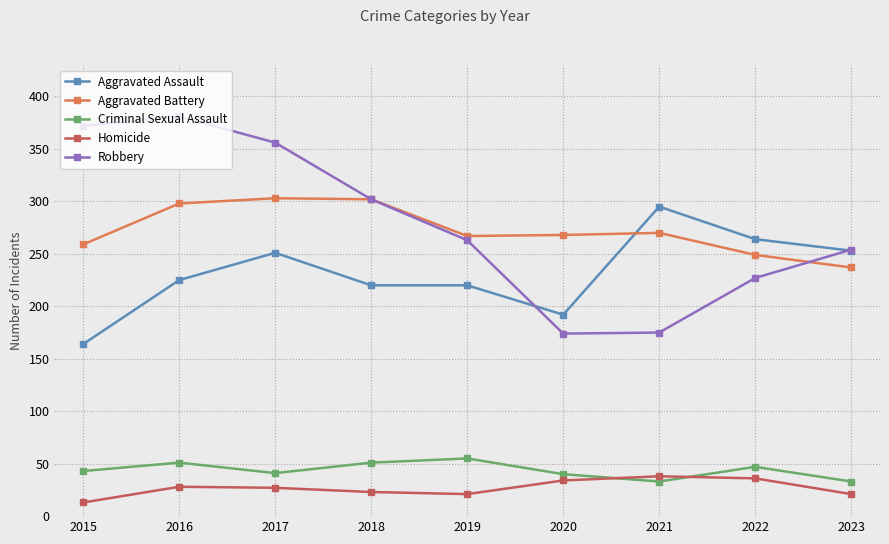

Is the value of Robbery at 2023 greater than the value of Aggravated Battery at 2019?

No